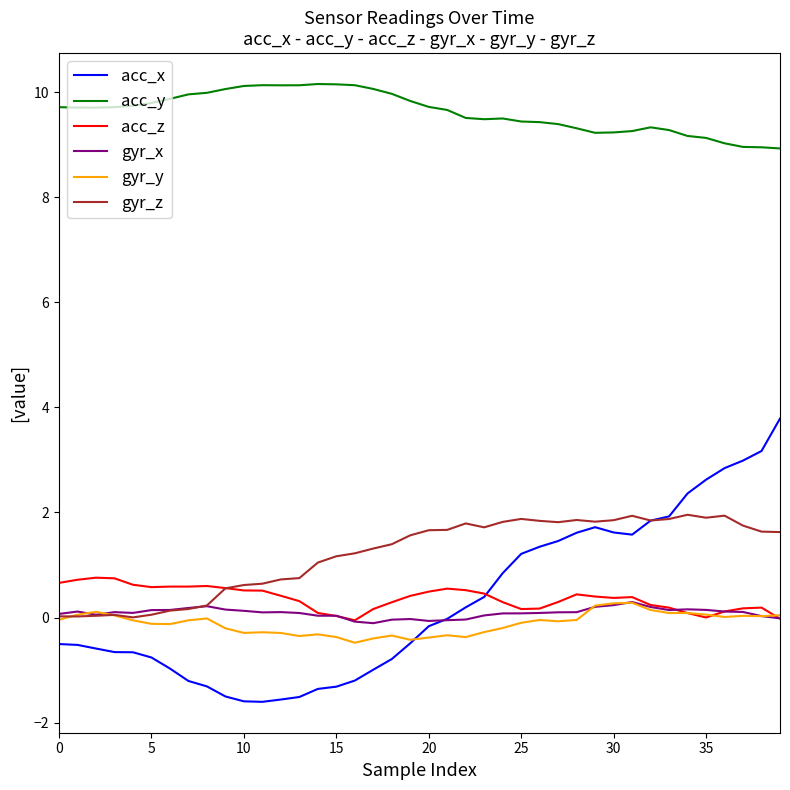

Which series has the largest total across all categories?

acc_y